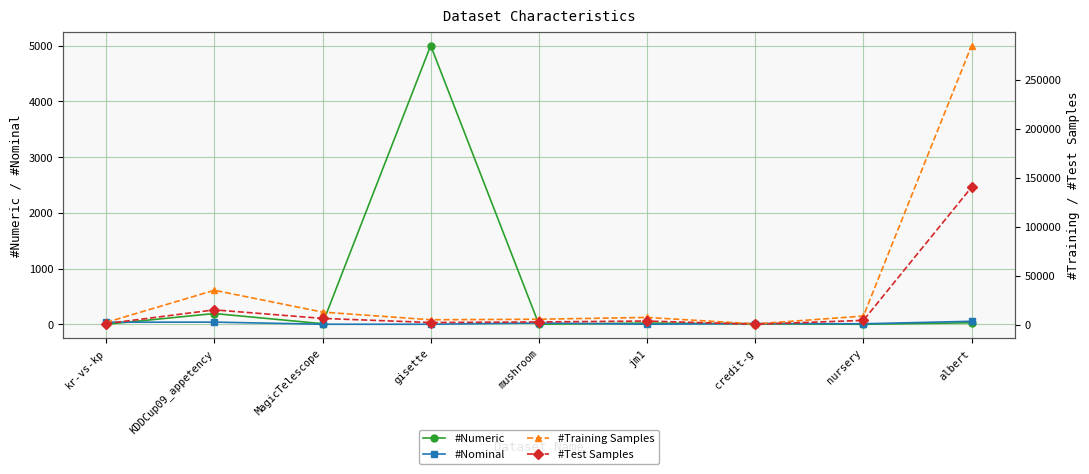

Which series changed the most between KDDCup09_appetency and MagicTelescope?

#Training Samples